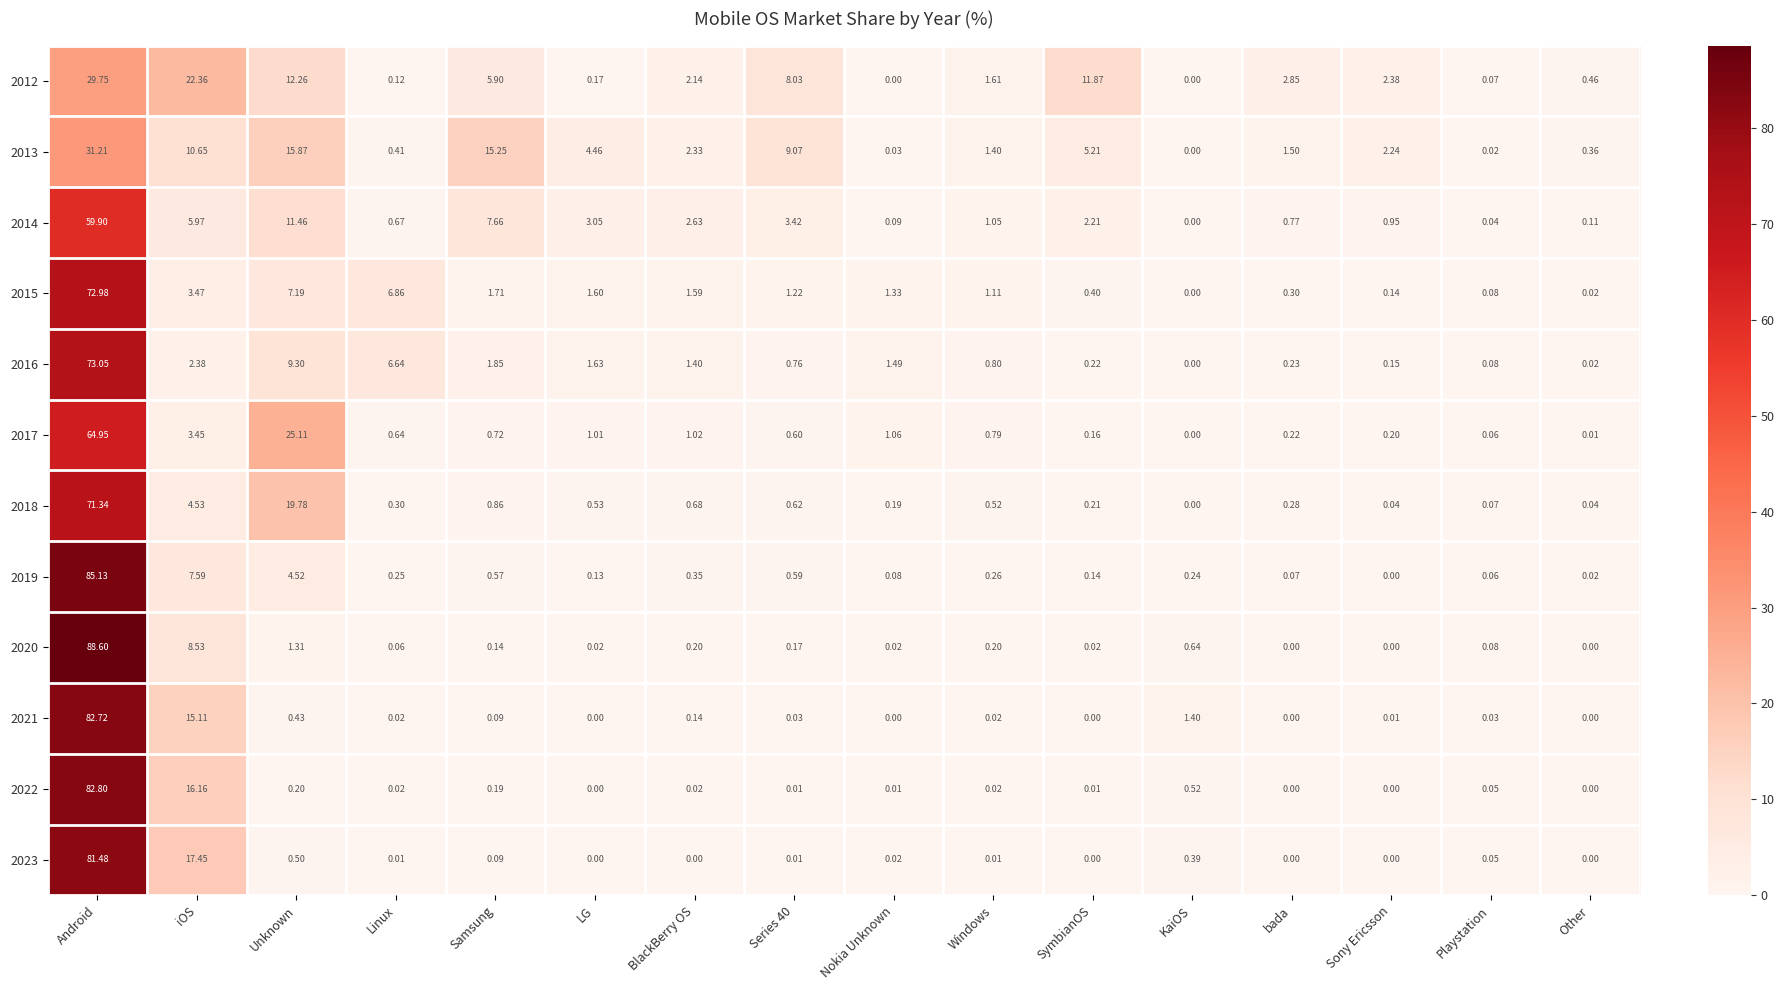

Which category has the highest value across all series?

Android